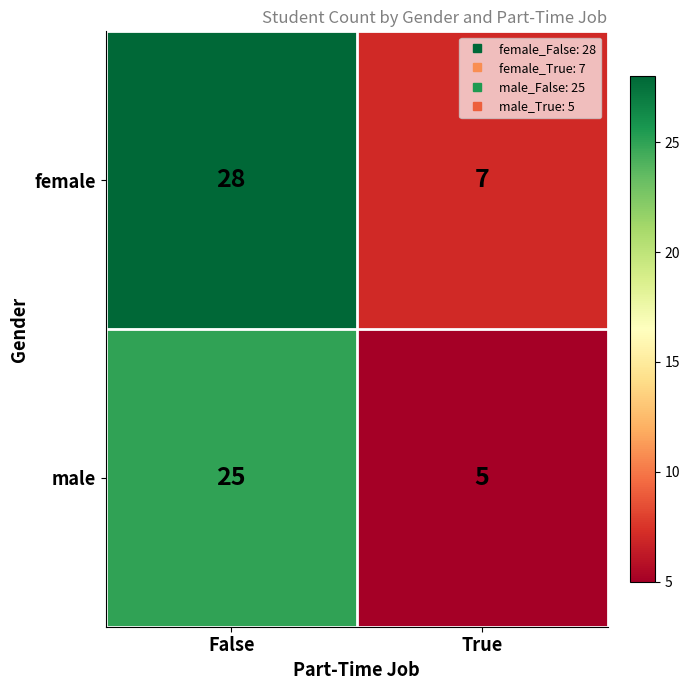

Rank the series by their average value, from highest to lowest.

female, male